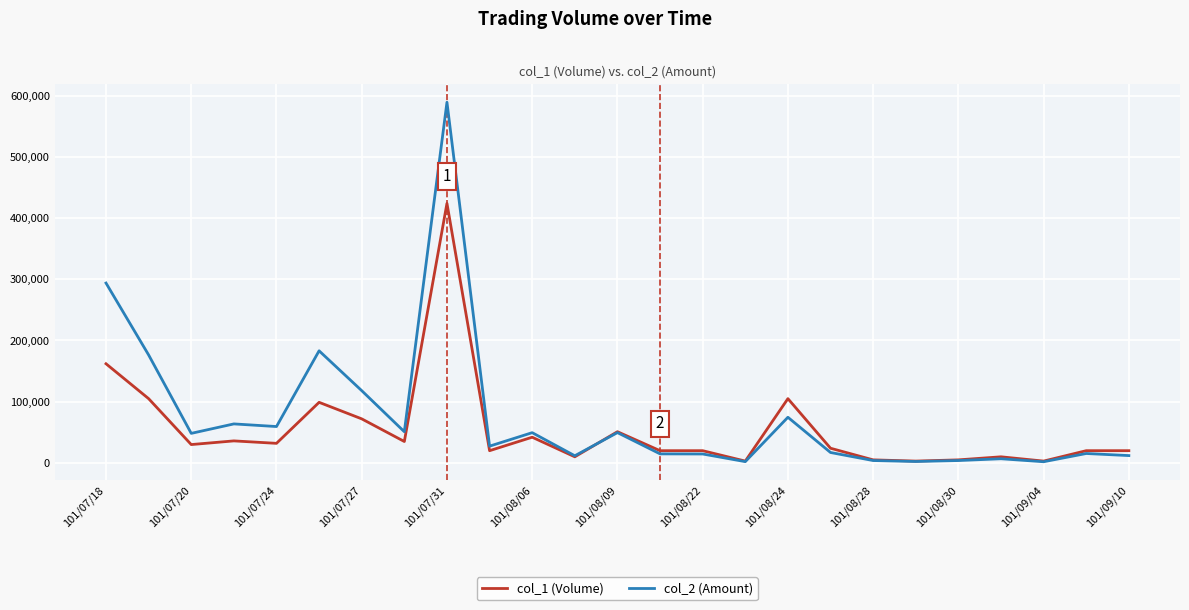

After their last crossing, which series has the higher values: col_2 (Amount) or col_1 (Volume)?

col_1 (Volume)